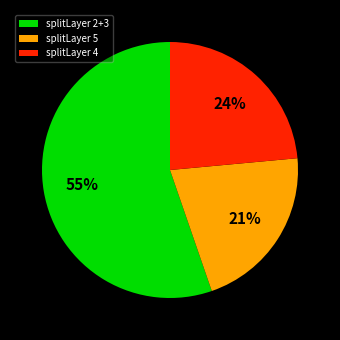

To the nearest percent, what is the average slice percentage?

33%